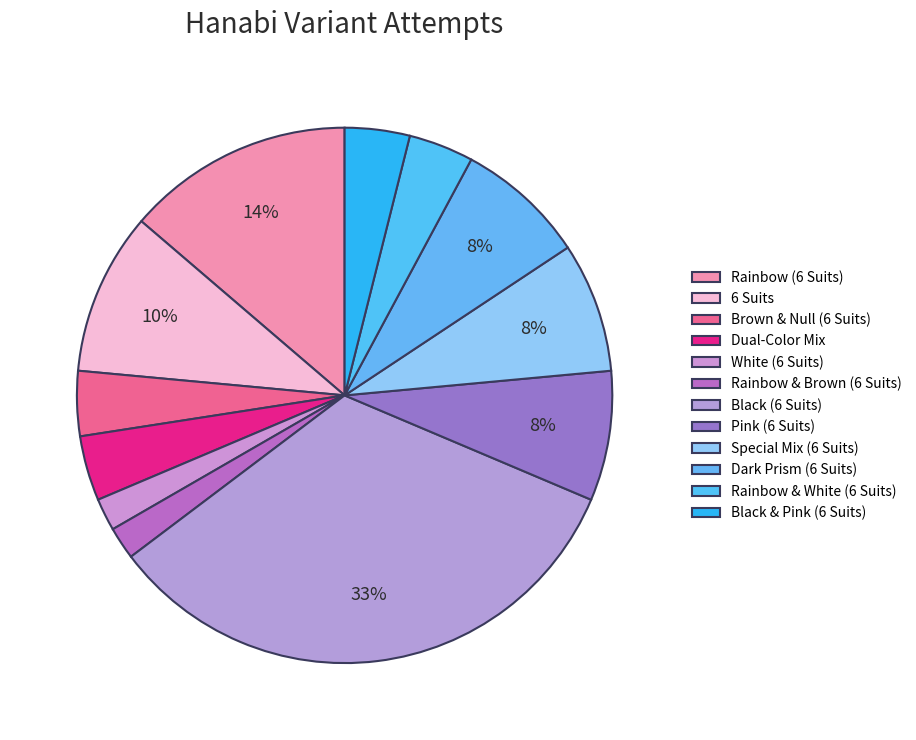

What percentage do Black (6 Suits) and 6 Suits together represent?

43.1%